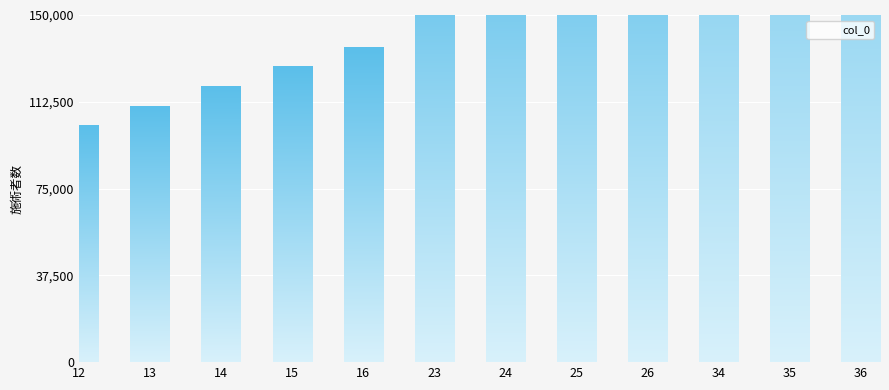

Rank the categories by value from highest to lowest.

36, 35, 34, 26, 25, 24, 23, 16, 15, 14, 13, 12